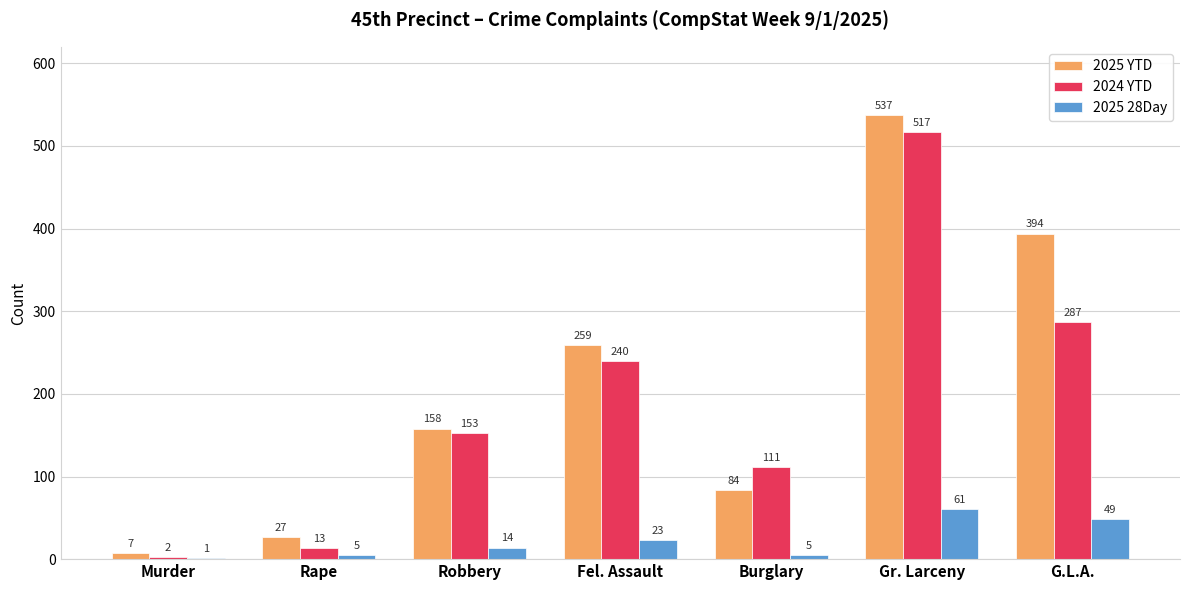

Which series has the widest spread of values?

2025 YTD